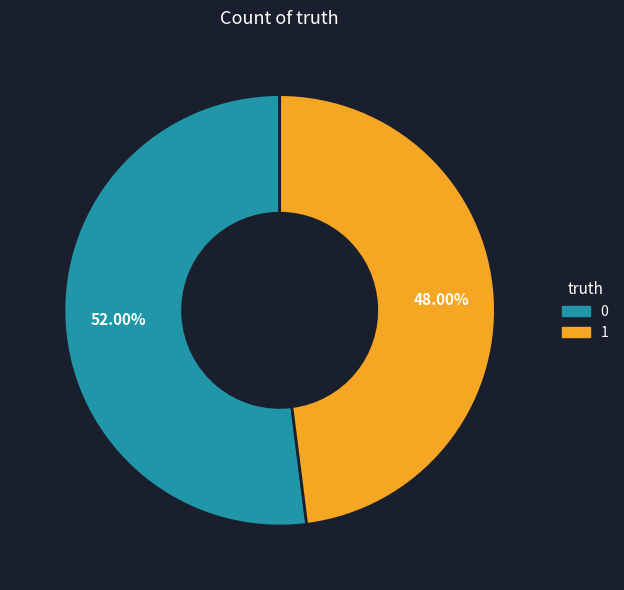

True or false: 1 accounts for 36% of the total.

False